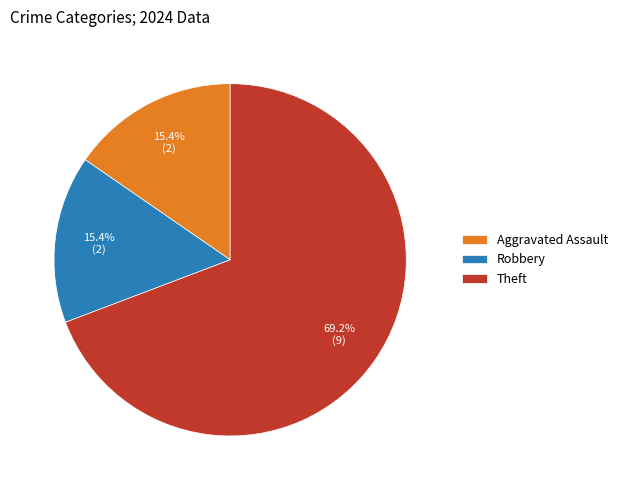

Which has a higher value, Theft or Aggravated Assault?

Theft